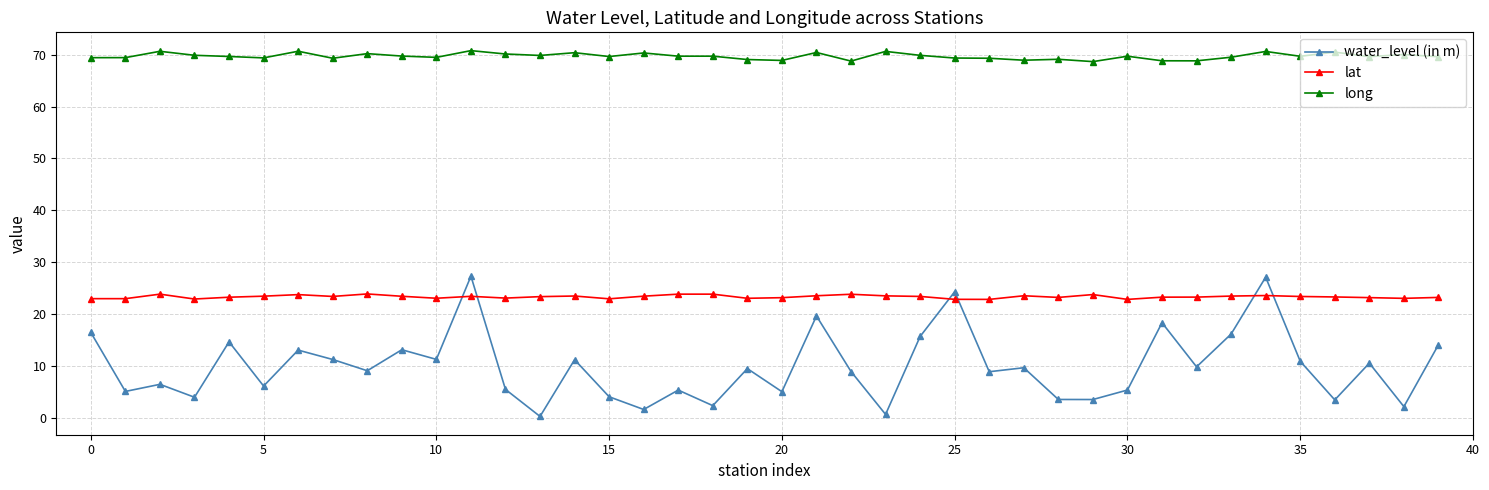

What is the average value of the lat series?

23.3